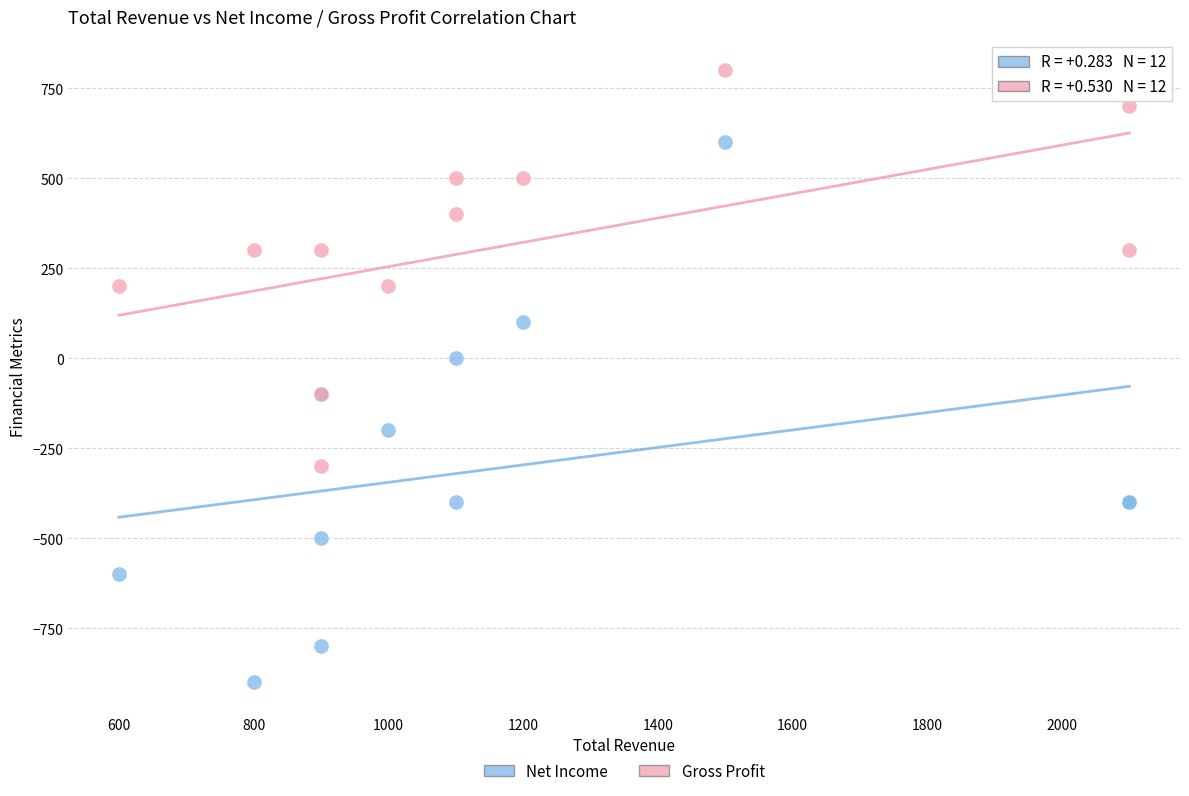

Which series contains the lowest Y value?

Net Income